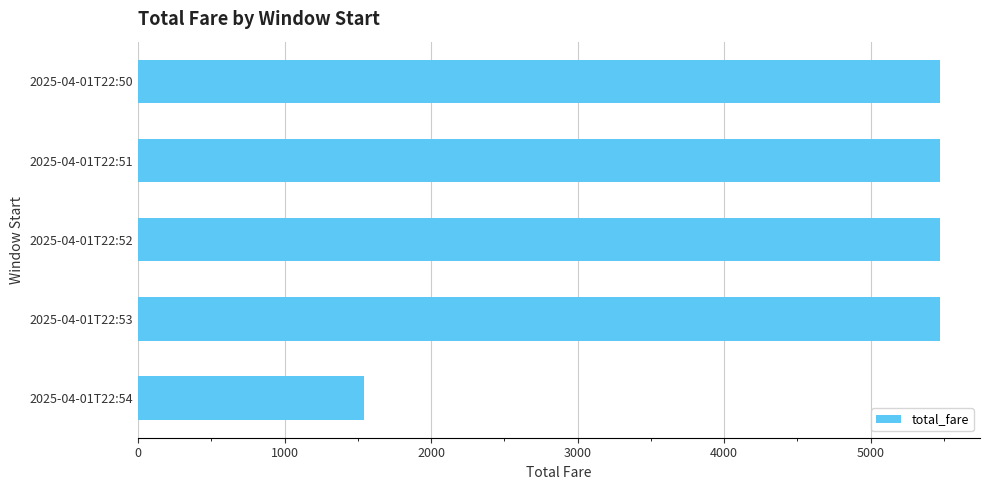

What value does the data have at 2025-04-01T22:53?

5472.8